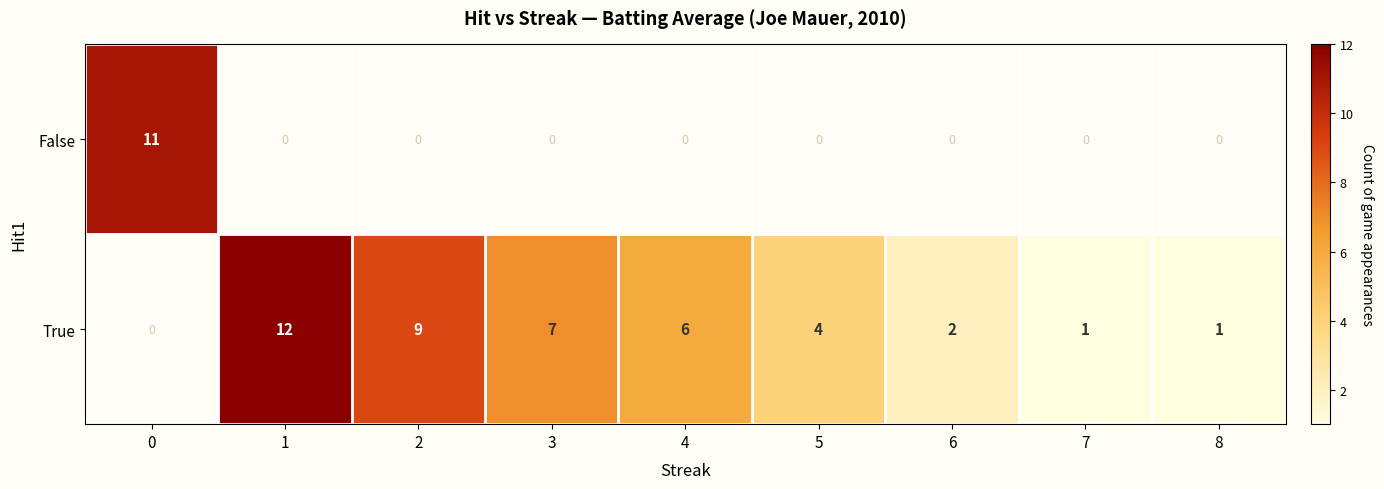

The value of True at 6 is 1. True or false?

False